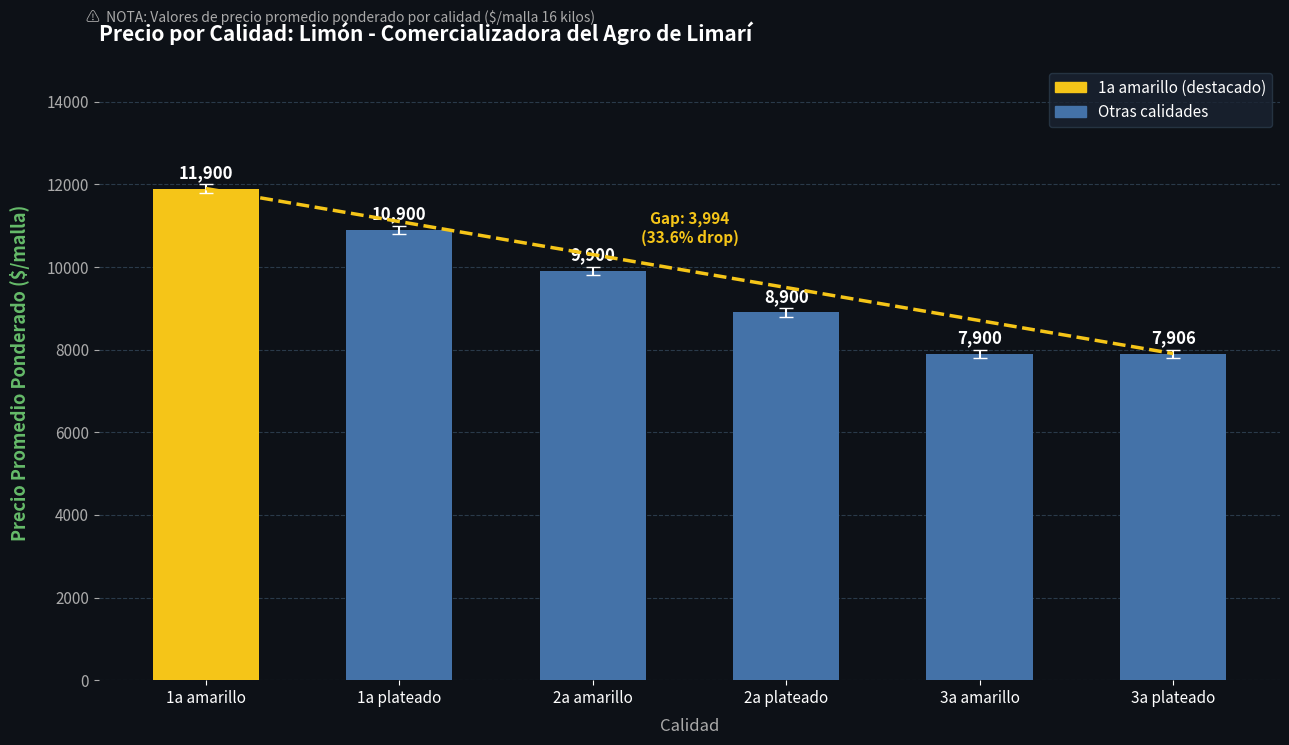

Count the number of data series in this chart.

1